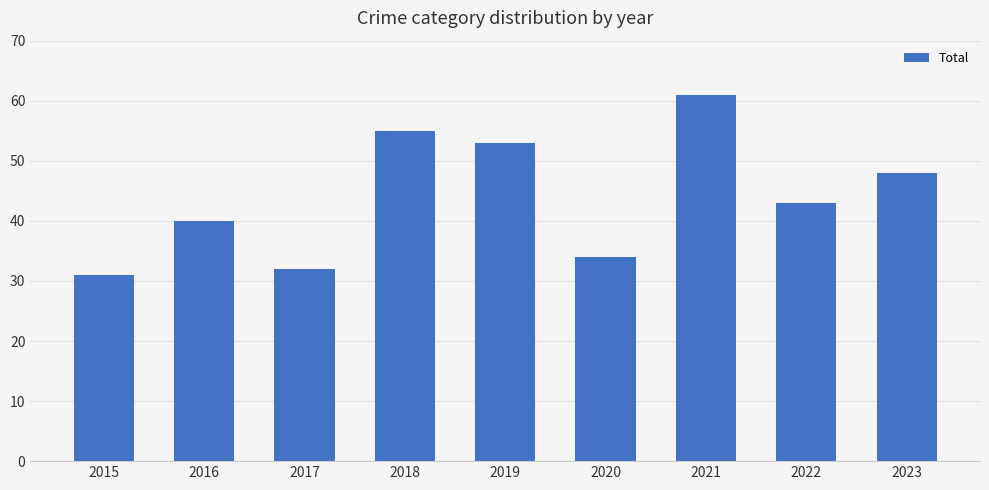

List the labels in order of value, smallest first.

2015, 2017, 2020, 2016, 2022, 2023, 2019, 2018, 2021